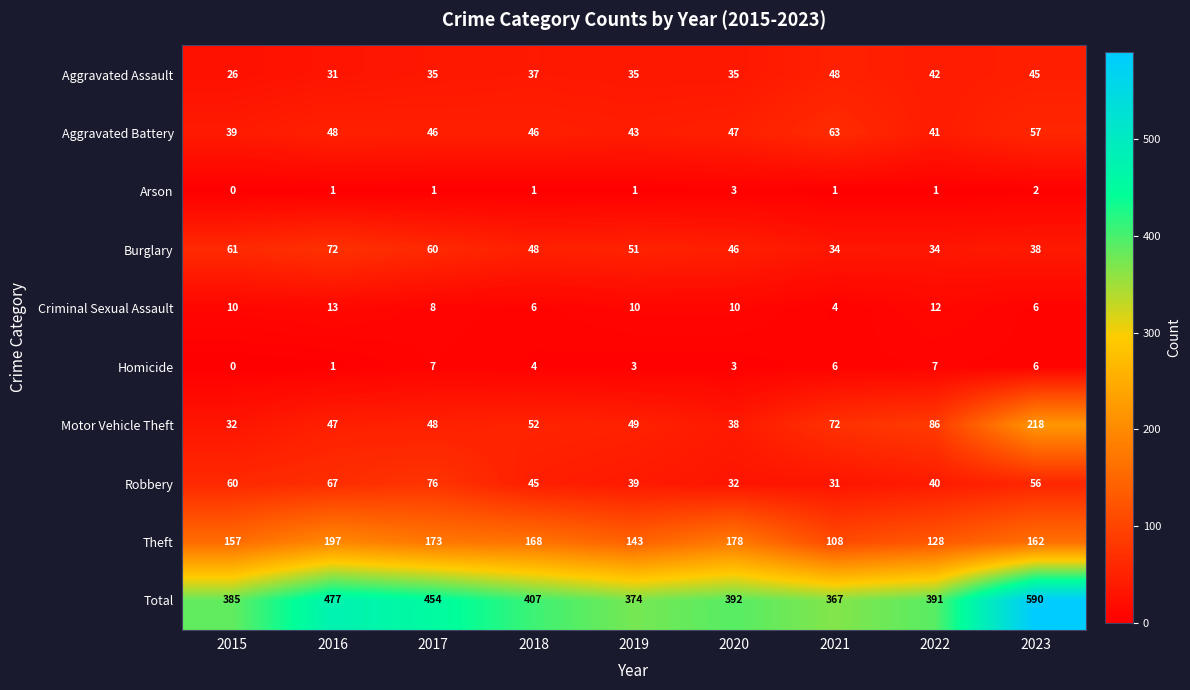

True or false: Burglary has a value of 61 at 2015.

True